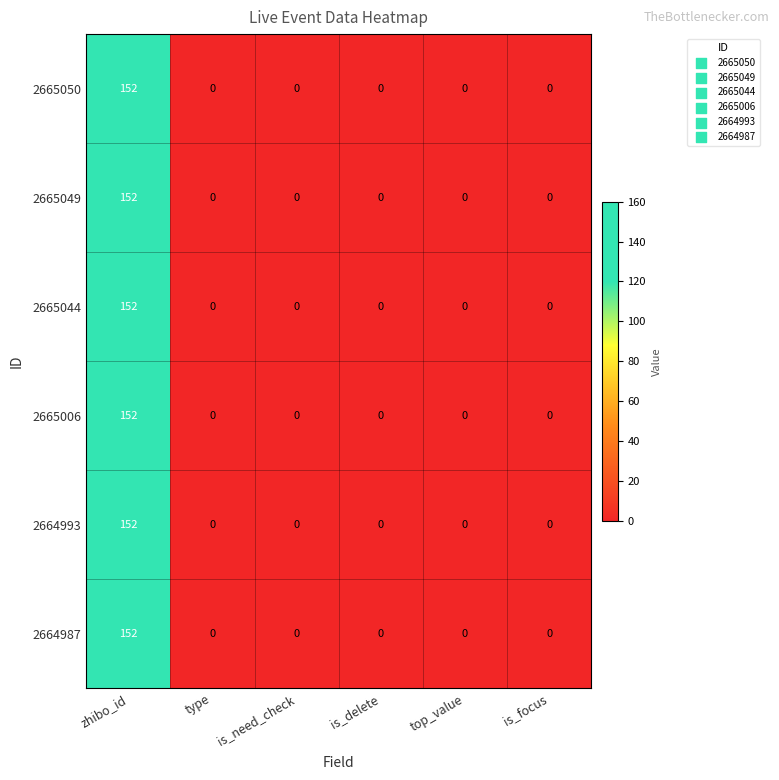

At which category is the sum across all series the highest?

zhibo_id